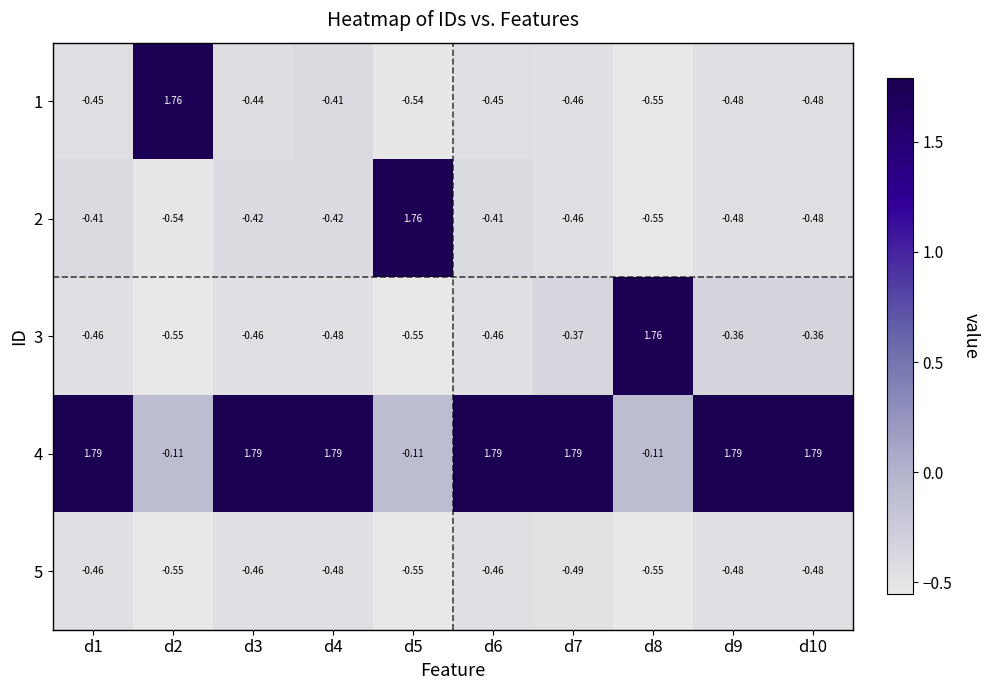

What is the difference between the highest and lowest values at d9?

2.3